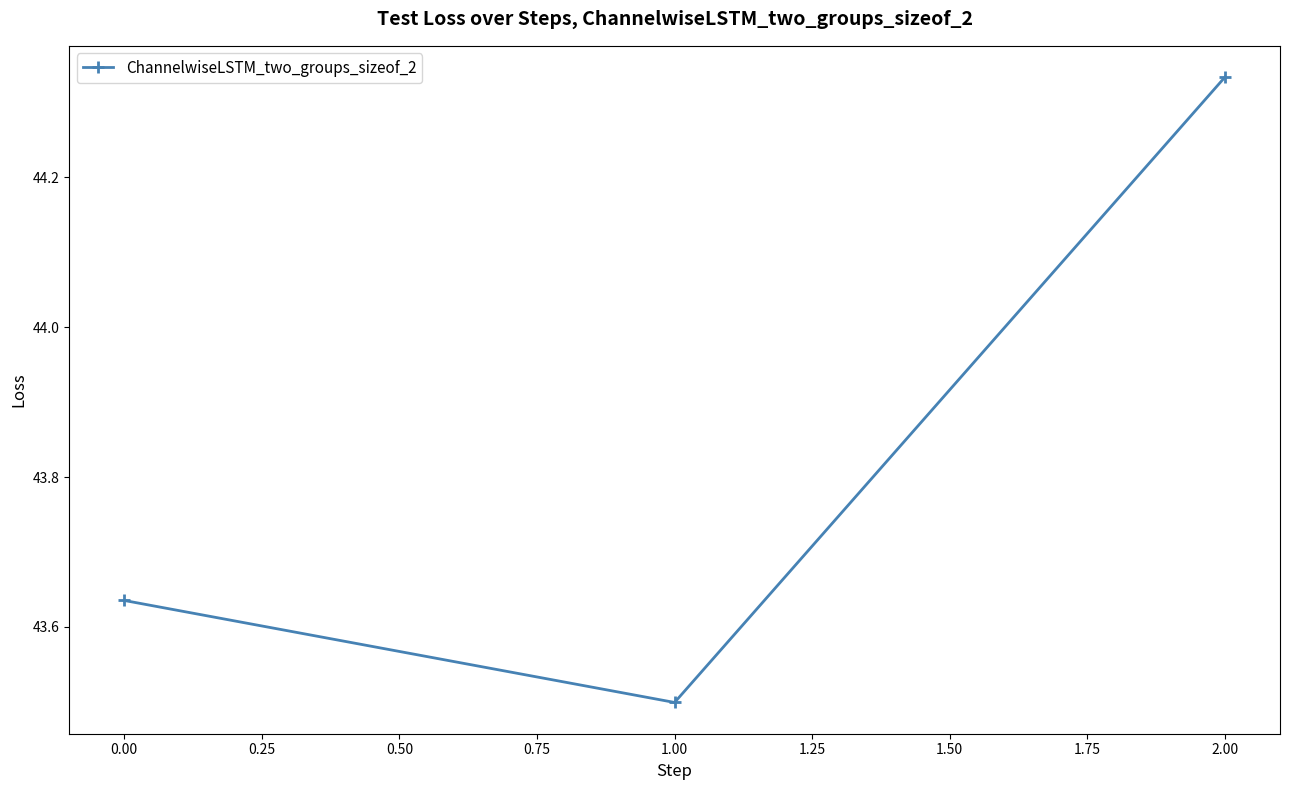

Rank the categories by value from highest to lowest.

2.00, 0.00, 1.00